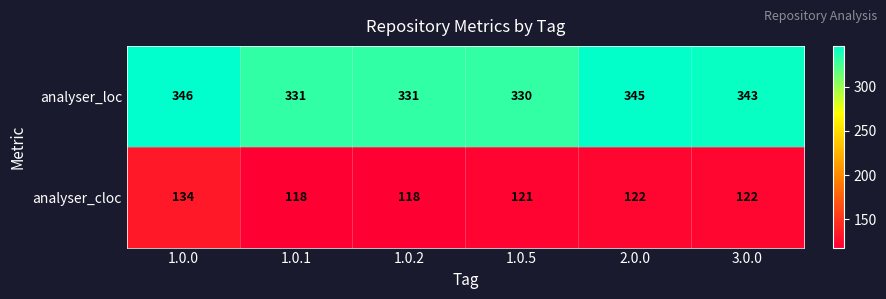

What is the sum of the analyser_loc values at 1.0.1 and 1.0.5?

661